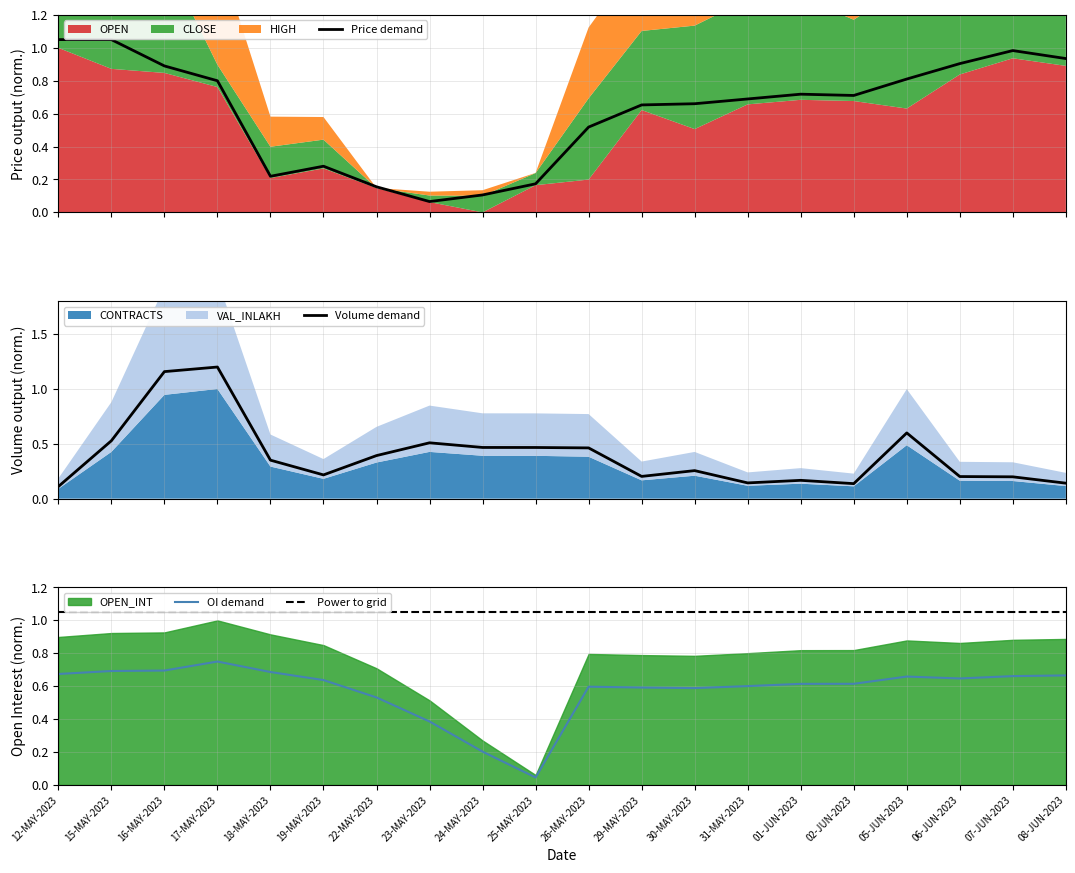

Which category has the lowest value in the OI demand series?

25-MAY-2023